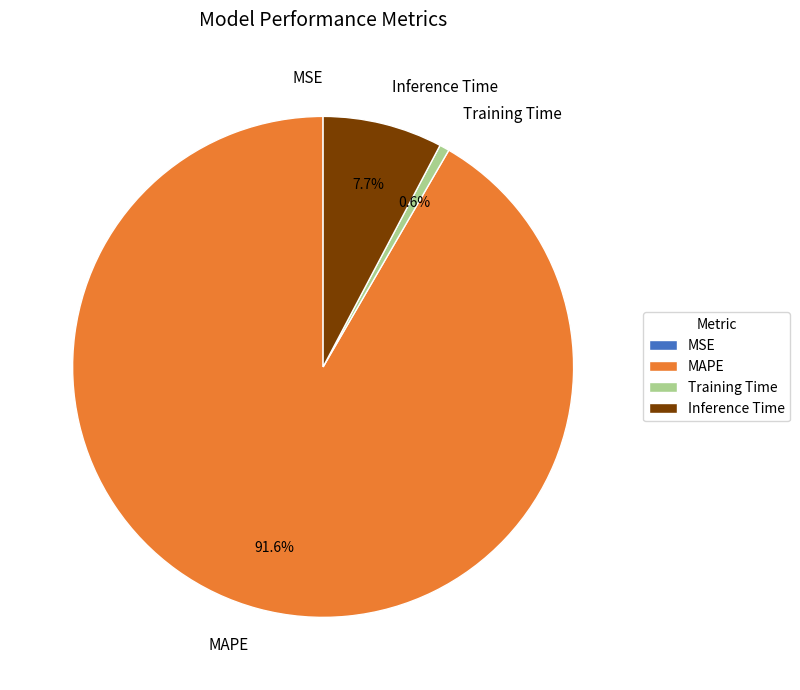

The Inference Time slice represents 8% of the pie. True or false?

True